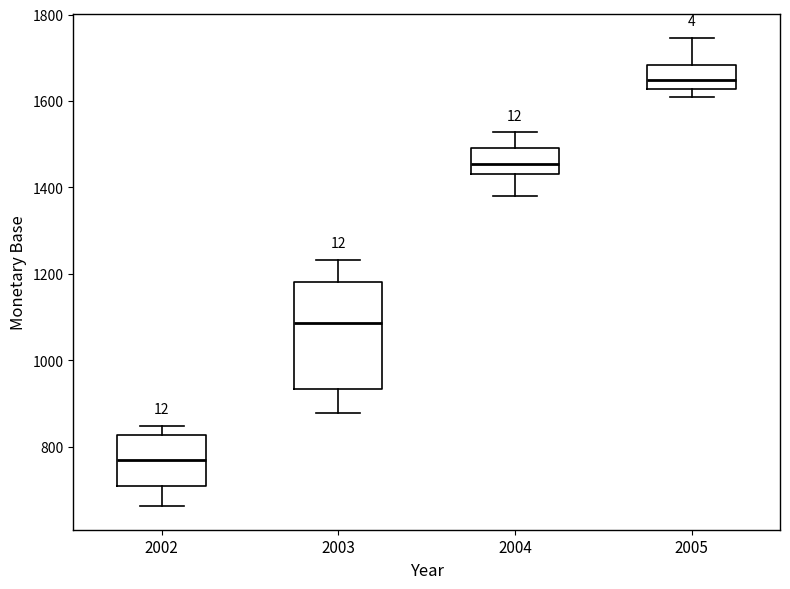

Which box has the highest median line?

2005